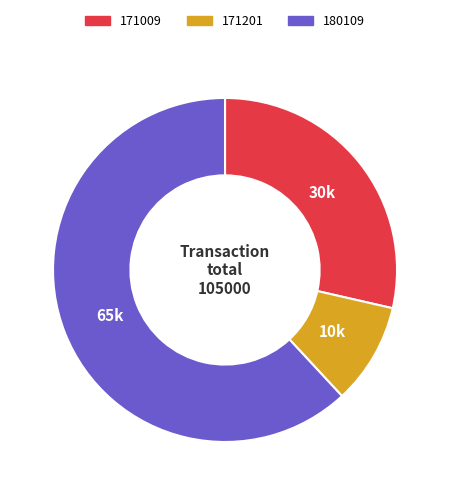

Do 171009 and 180109 together represent more than half of the pie?

Yes